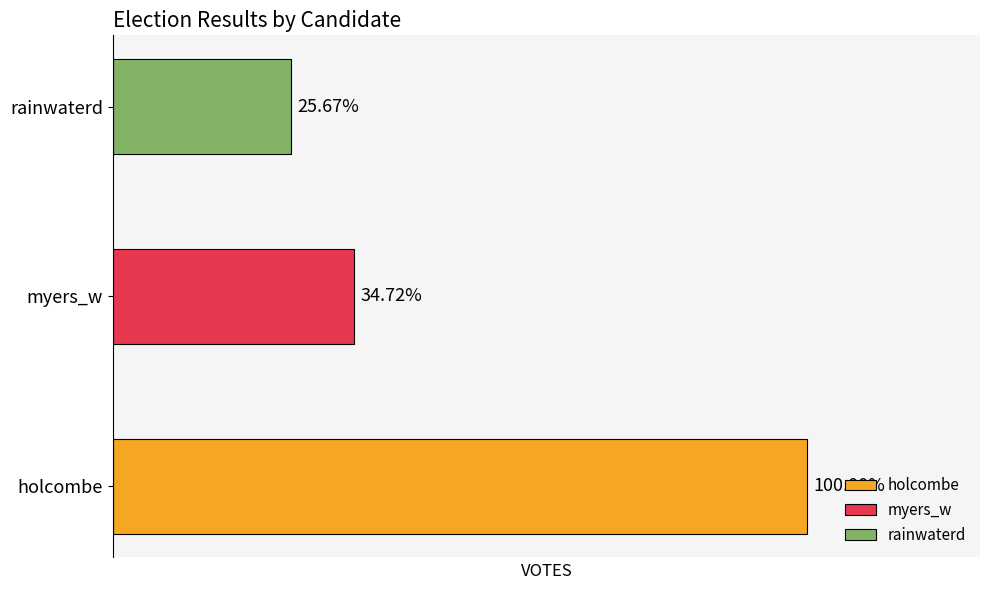

Is it true that myers_w equals 9832 at VOTES?

False